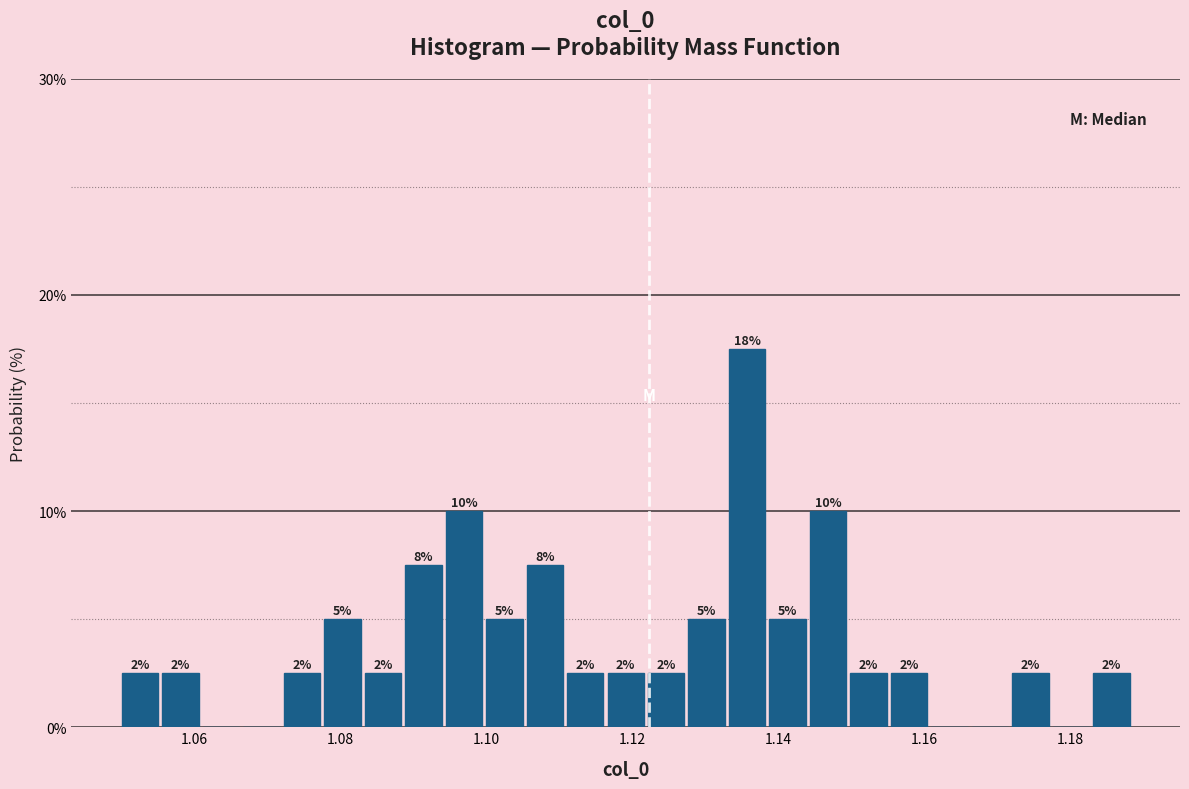

Around what value on the x-axis is the tallest bar? Give the approximate position of its centre, as read against the axis.

1.136